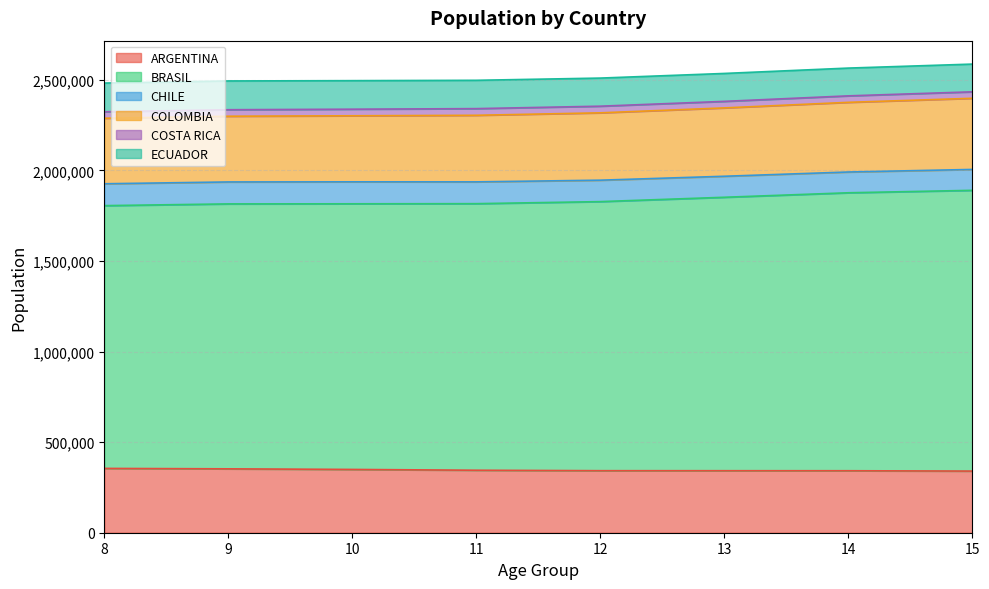

What is the lowest value of the ARGENTINA series?

340182